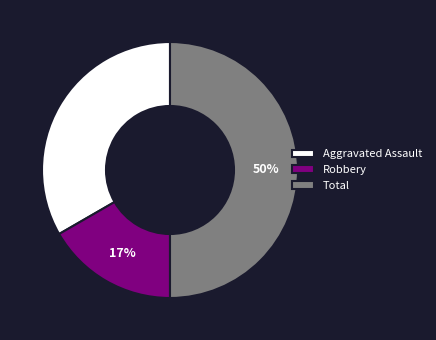

Which category has the biggest portion of the pie?

Total